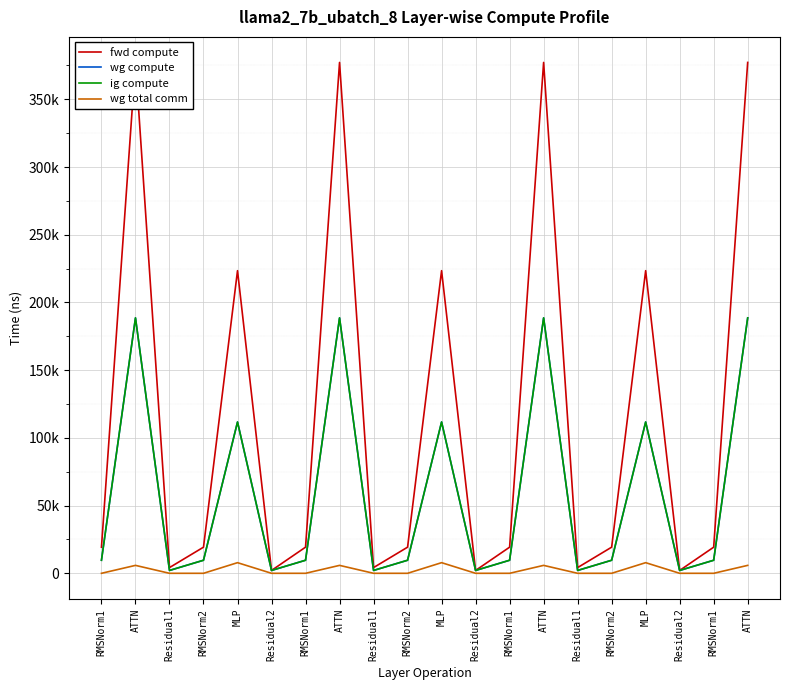

What is the highest value of the wg total comm series?

7851.5